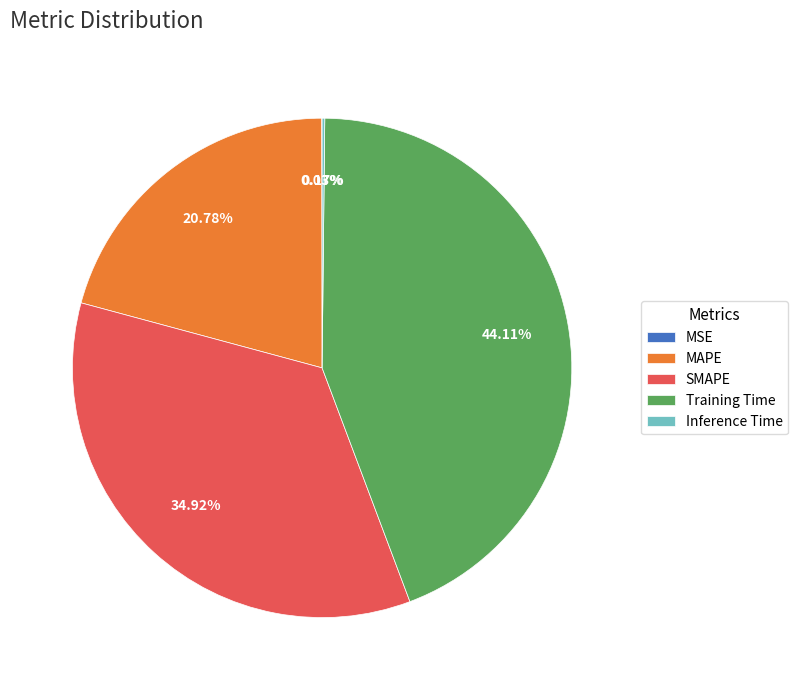

What is the largest slice in the pie chart?

Training Time